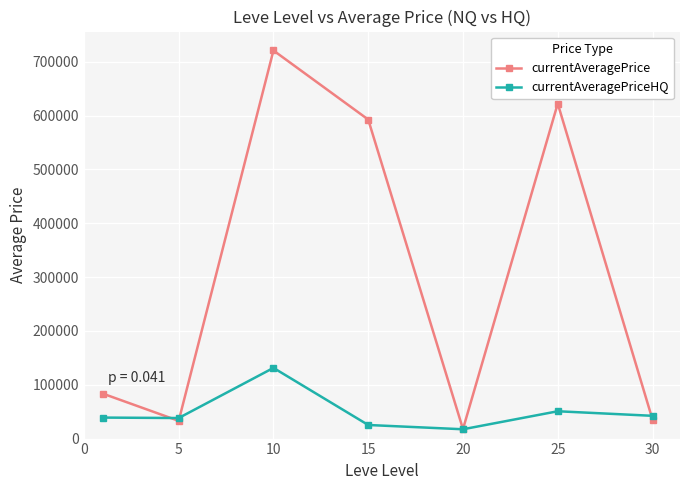

What is the value of the currentAveragePriceHQ point at the 3rd from the left?

131282.8